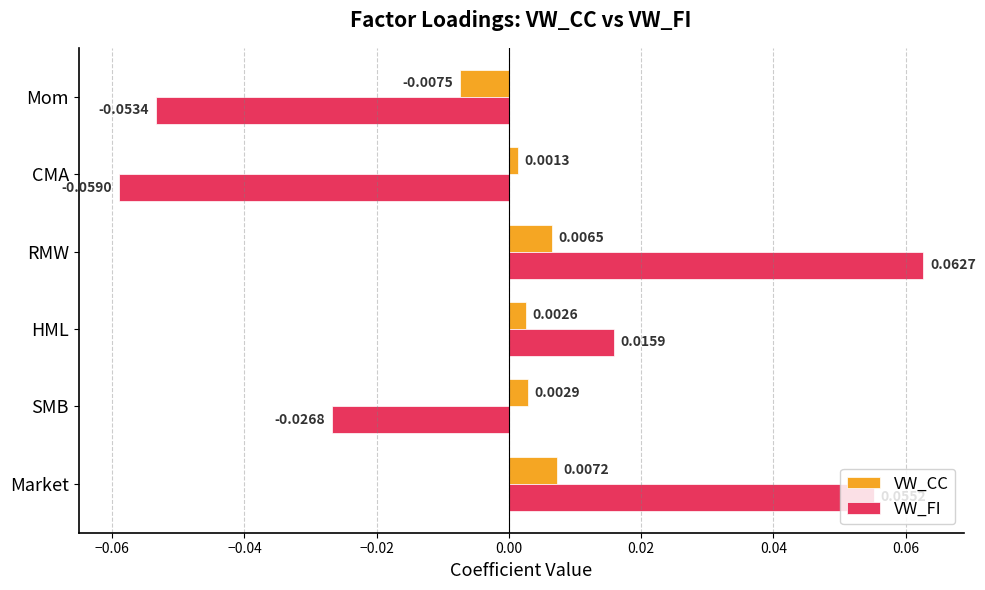

How many categories are shown in the chart?

6